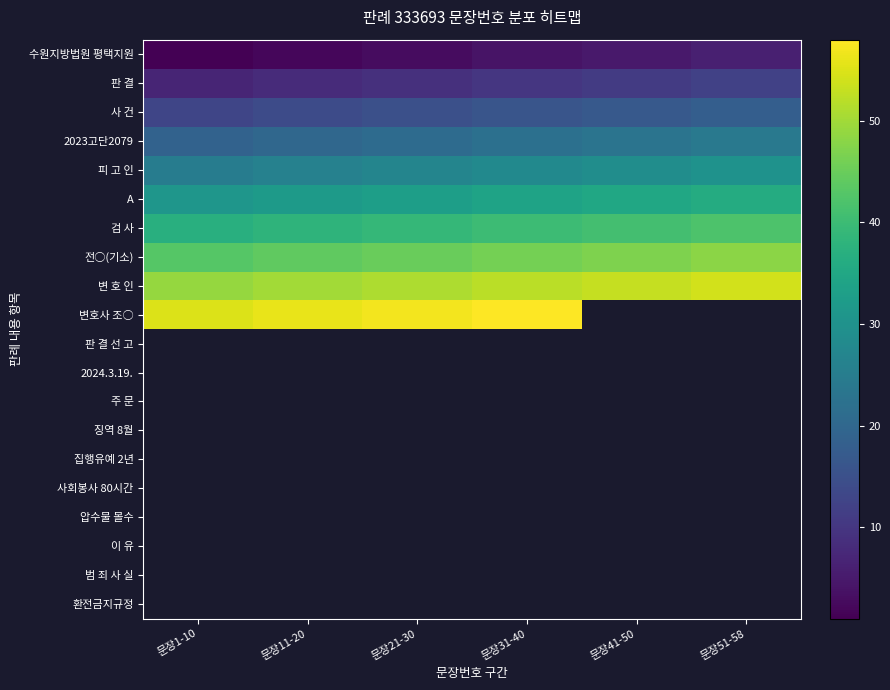

What is the smallest value displayed?

1.0